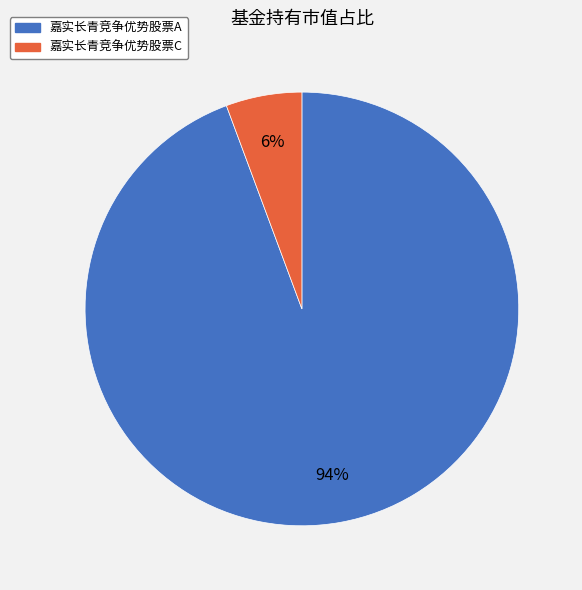

To the nearest percent, what is the average slice percentage?

50%